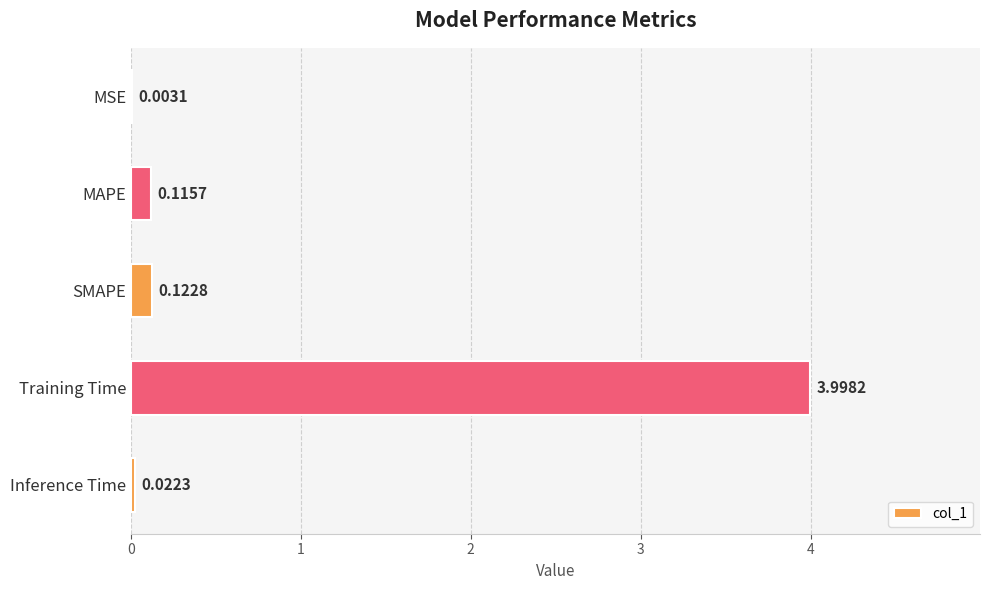

Where is the data nearest to the value 2?

SMAPE